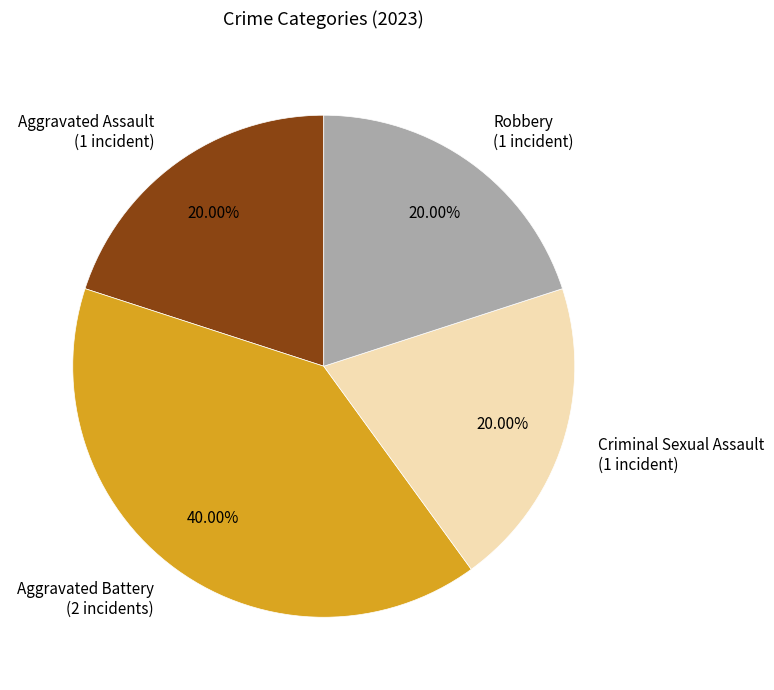

Is there any slice that represents more than half of the pie?

No